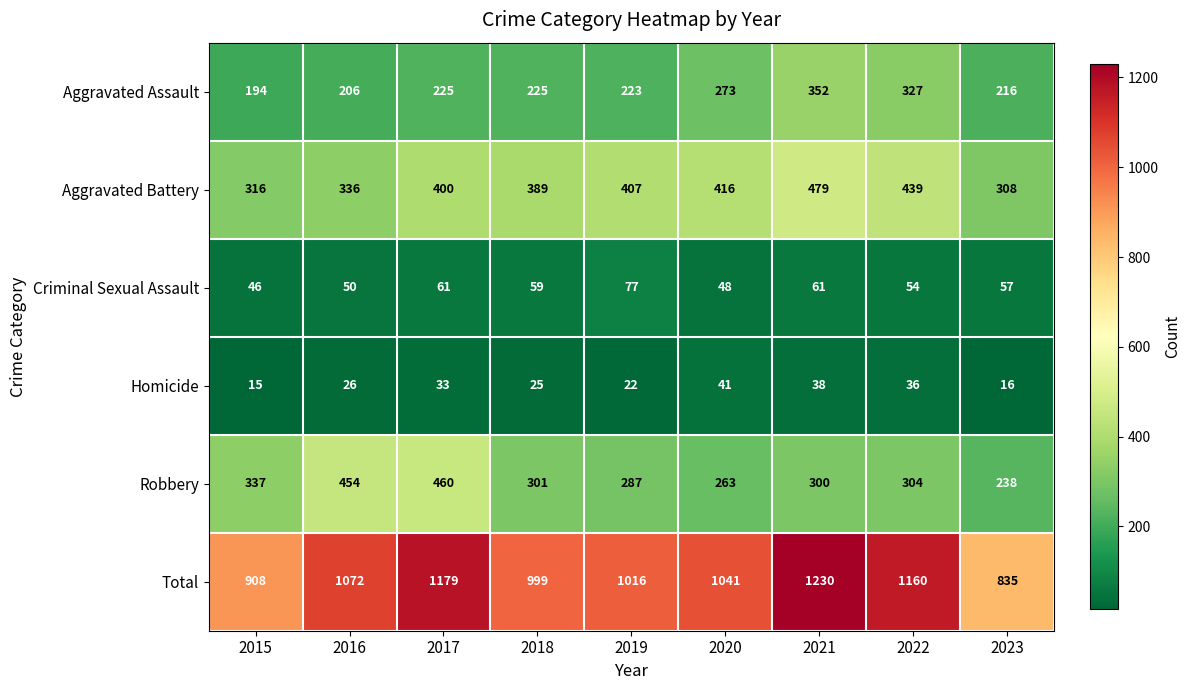

Rank the series by their maximum value, from lowest to highest.

Homicide, Criminal Sexual Assault, Aggravated Assault, Robbery, Aggravated Battery, Total